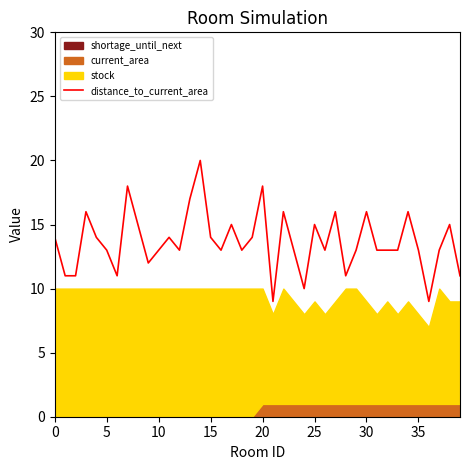

What is the label of the 28th point from the left?

27